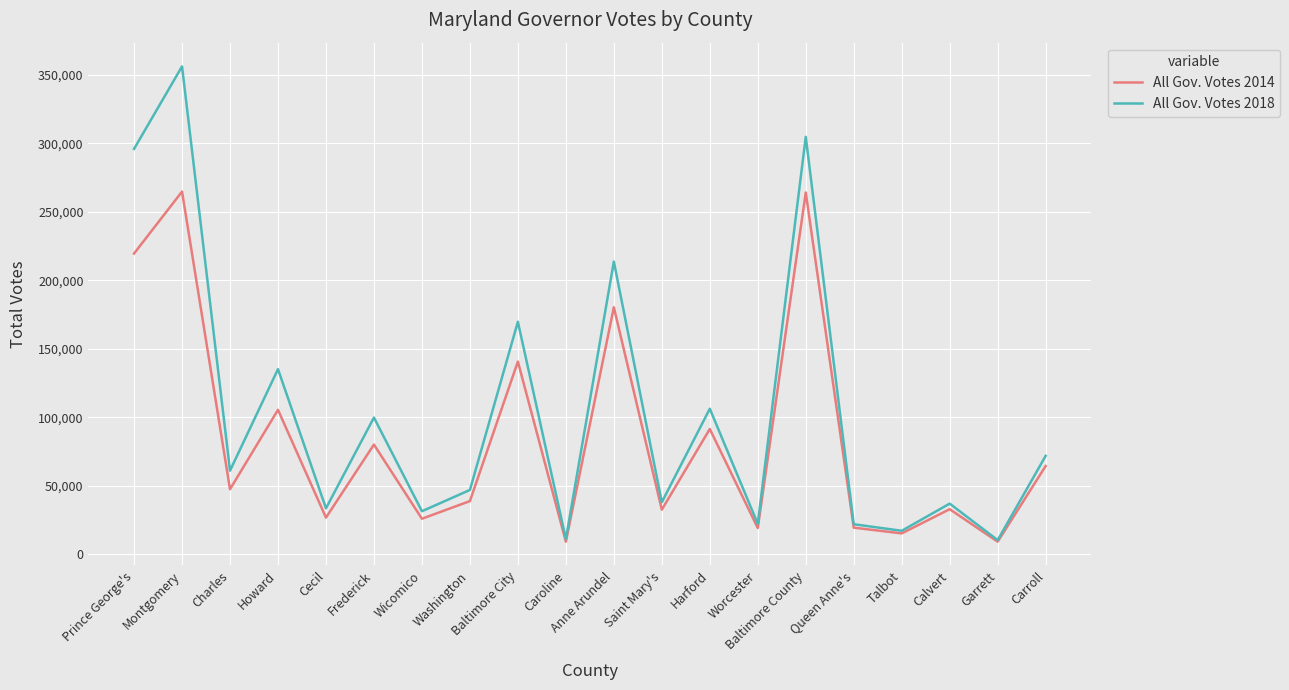

Which series has the widest spread of values?

All Gov. Votes 2018